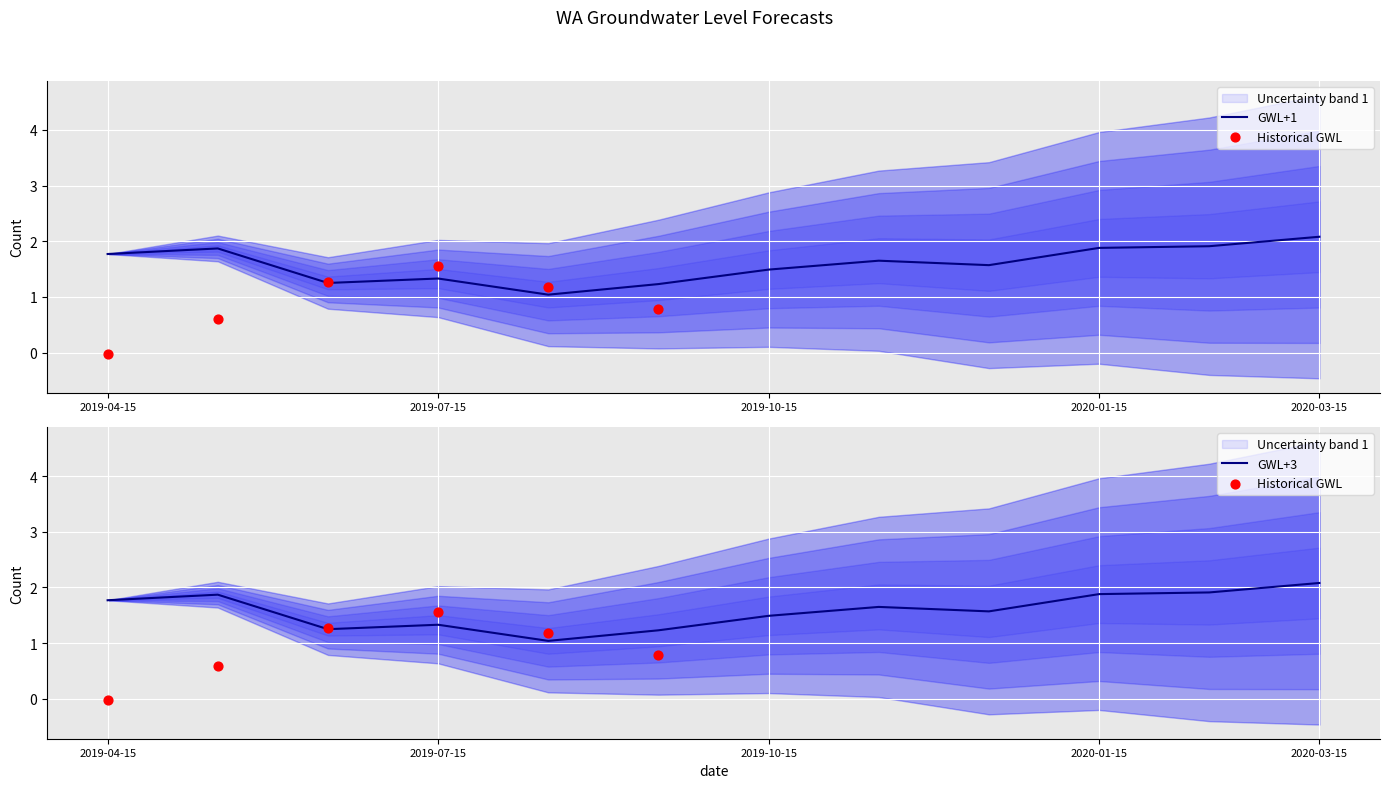

The GWL+1 series shows 2.2 at 2019-07-15. True or false?

False